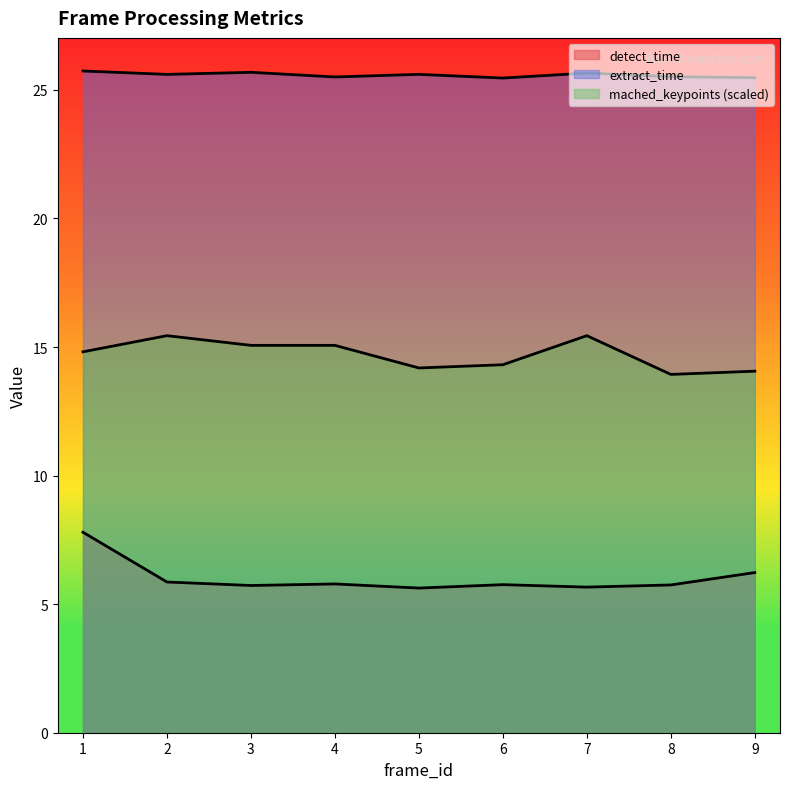

Does the chart display data point markers on the line(s)?

No